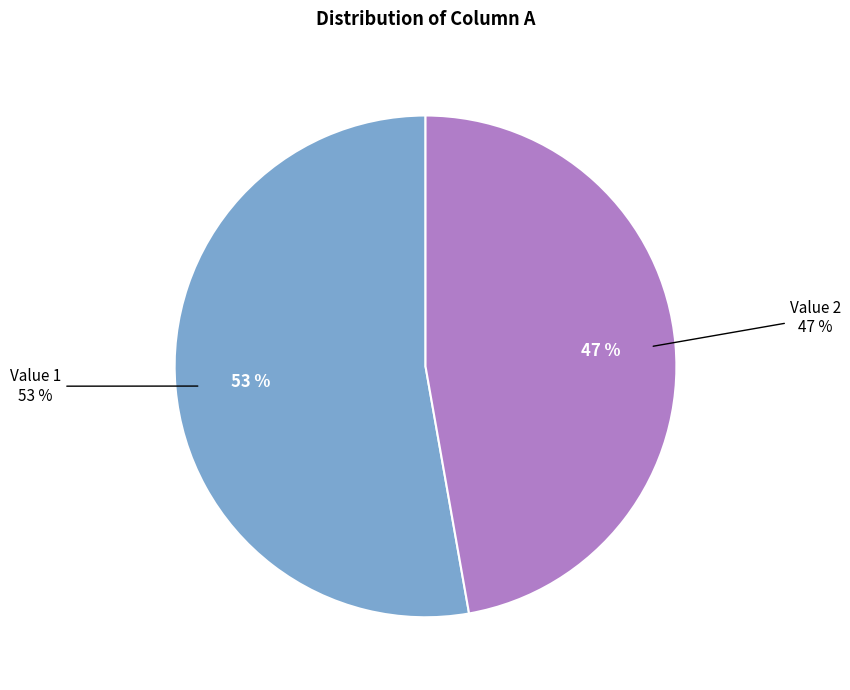

Which category has the smallest portion of the pie?

2